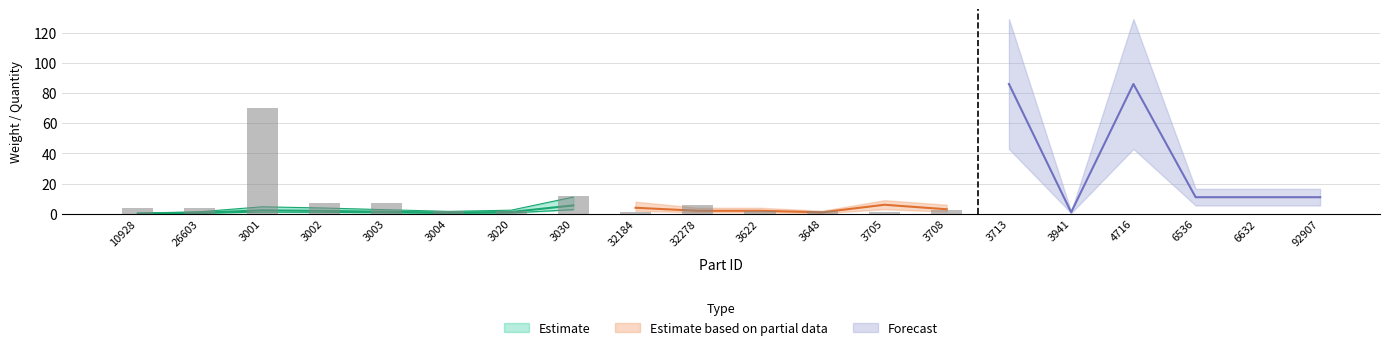

What is the value of the Estimate based on partial data bar at the 14th from the left?

3.0